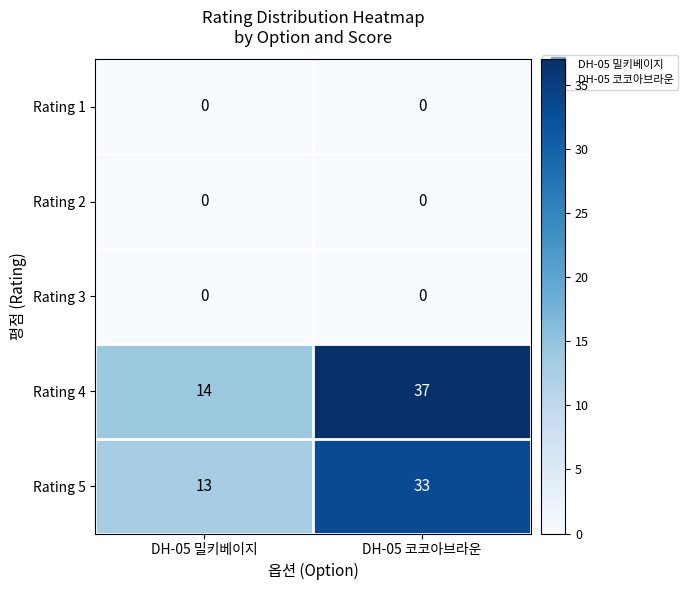

Which series has the widest spread of values?

Rating 4